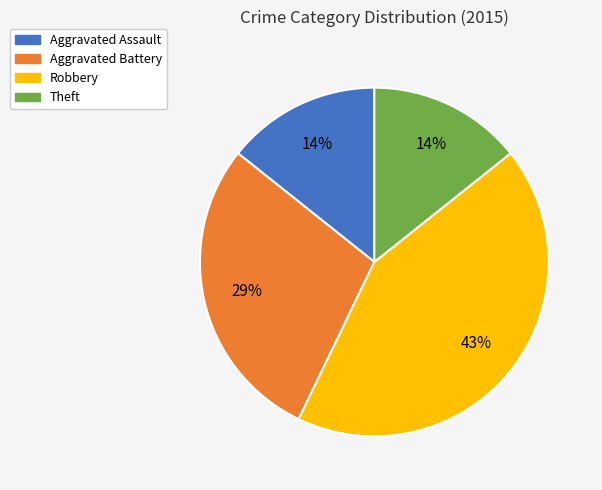

To the nearest percent, what is the combined percentage of Theft and Aggravated Battery?

43%